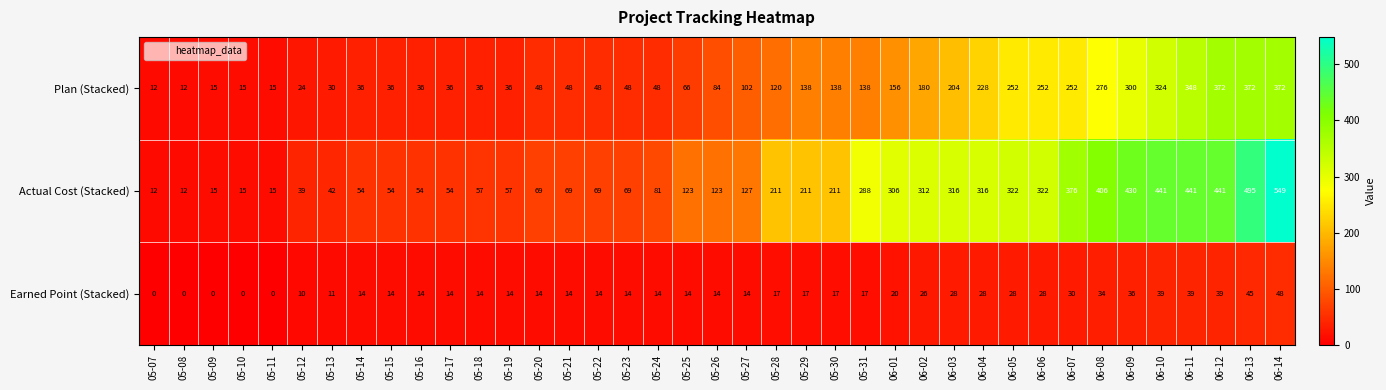

List the series in order of their overall mean, lowest first.

Earned Point (Stacked), Plan (Stacked), Actual Cost (Stacked)